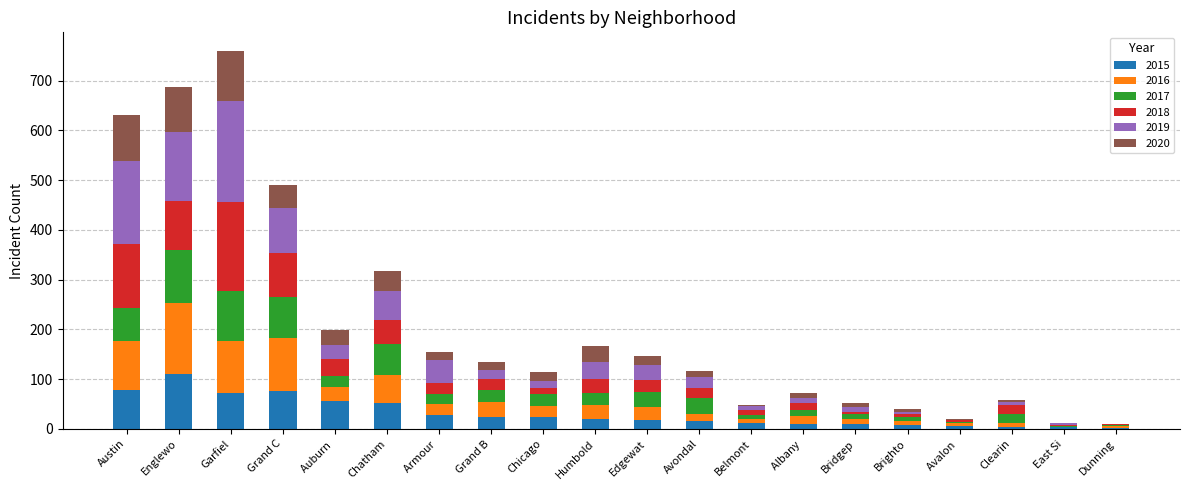

Is it true that 2015 equals 17 at Edgewat?

True